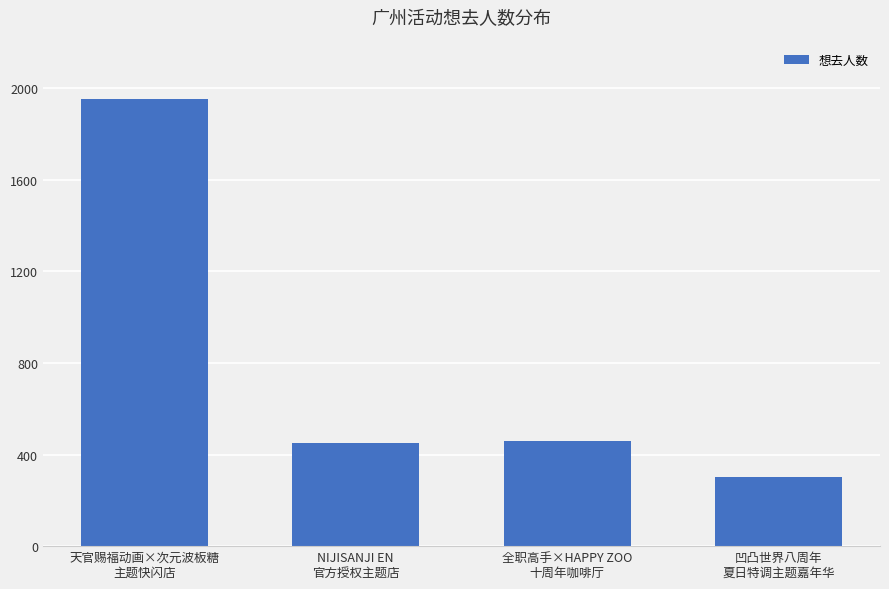

What is the label of the 3rd bar from the left?

全职高手×HAPPY ZOO
十周年咖啡厅